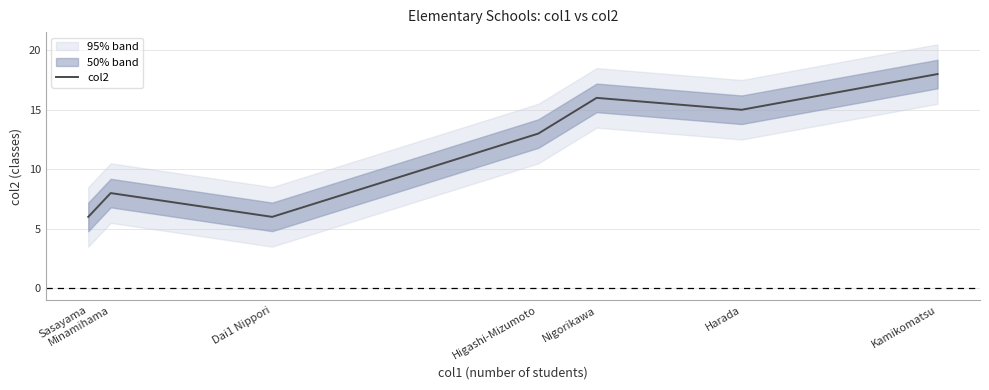

Reading right to left, list all the values displayed in this chart.

Kamikomatsu=18	Harada=15	Nigorikawa=16	Higashi-Mizumoto=13	Dai1 Nippori=6	Minamihama=8	Sasayama=6